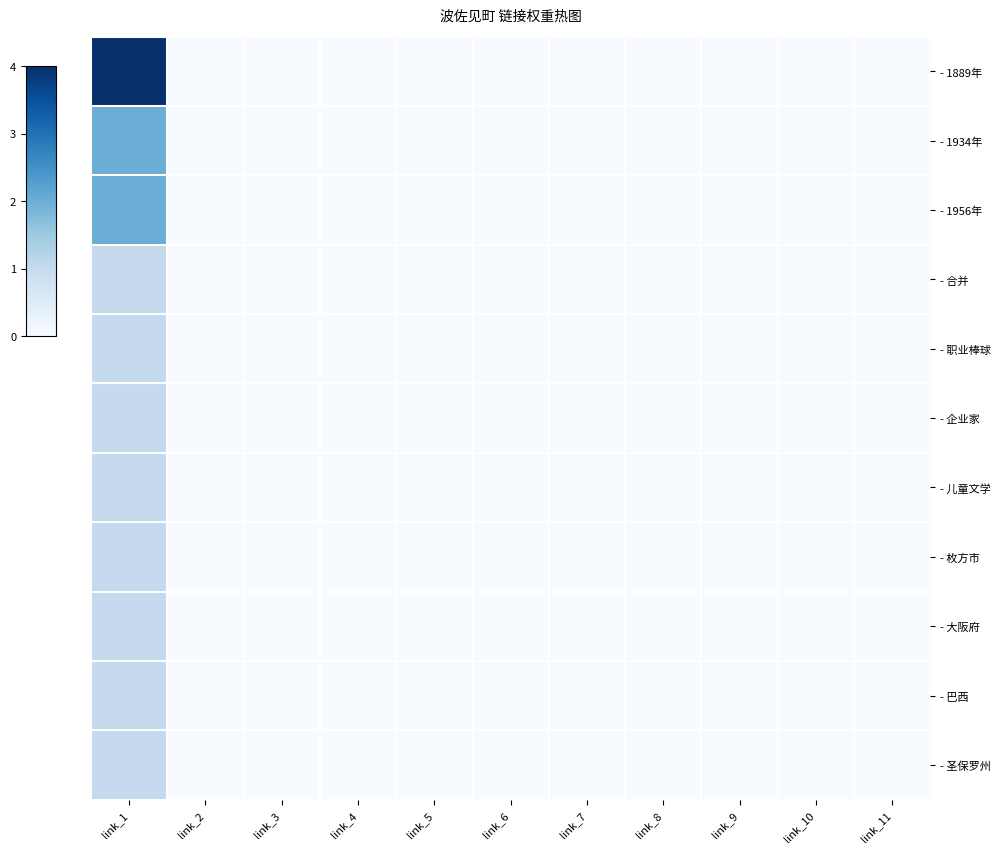

Reading left to right, transcribe all the data shown in this chart.

- 1889年: link_1=4	link_2=0	link_3=0	link_4=0	link_5=0	link_6=0	link_7=0	link_8=0	link_9=0	link_10=0	link_11=0
- 1934年: link_1=2	link_2=0	link_3=0	link_4=0	link_5=0	link_6=0	link_7=0	link_8=0	link_9=0	link_10=0	link_11=0
- 1956年: link_1=2	link_2=0	link_3=0	link_4=0	link_5=0	link_6=0	link_7=0	link_8=0	link_9=0	link_10=0	link_11=0
- 合并: link_1=1	link_2=0	link_3=0	link_4=0	link_5=0	link_6=0	link_7=0	link_8=0	link_9=0	link_10=0	link_11=0
- 职业棒球: link_1=1	link_2=0	link_3=0	link_4=0	link_5=0	link_6=0	link_7=0	link_8=0	link_9=0	link_10=0	link_11=0
- 企业家: link_1=1	link_2=0	link_3=0	link_4=0	link_5=0	link_6=0	link_7=0	link_8=0	link_9=0	link_10=0	link_11=0
- 儿童文学: link_1=1	link_2=0	link_3=0	link_4=0	link_5=0	link_6=0	link_7=0	link_8=0	link_9=0	link_10=0	link_11=0
- 枚方市: link_1=1	link_2=0	link_3=0	link_4=0	link_5=0	link_6=0	link_7=0	link_8=0	link_9=0	link_10=0	link_11=0
- 大阪府: link_1=1	link_2=0	link_3=0	link_4=0	link_5=0	link_6=0	link_7=0	link_8=0	link_9=0	link_10=0	link_11=0
- 巴西: link_1=1	link_2=0	link_3=0	link_4=0	link_5=0	link_6=0	link_7=0	link_8=0	link_9=0	link_10=0	link_11=0
- 圣保罗州: link_1=1	link_2=0	link_3=0	link_4=0	link_5=0	link_6=0	link_7=0	link_8=0	link_9=0	link_10=0	link_11=0